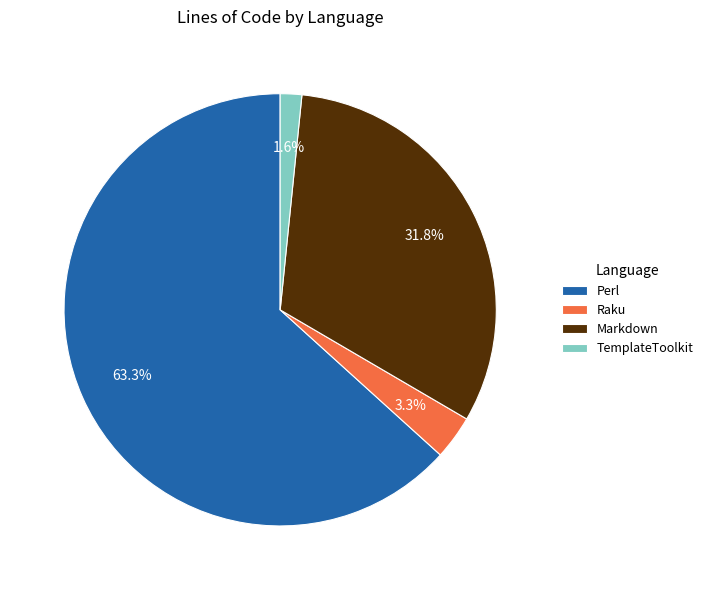

Which slice is the largest?

Perl